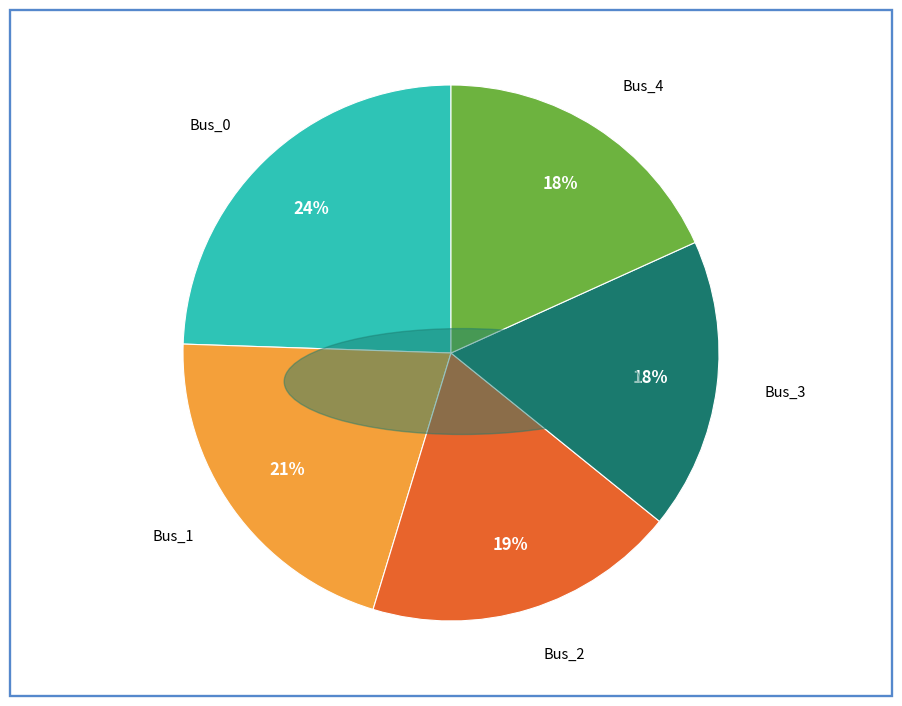

To the nearest percent, what is the difference between the Bus_2 and Bus_3 slice percentages?

1%